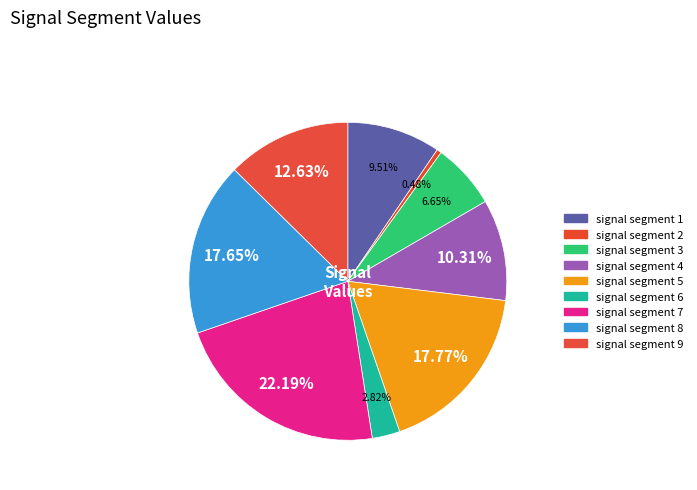

How many slices are in this pie chart?

9